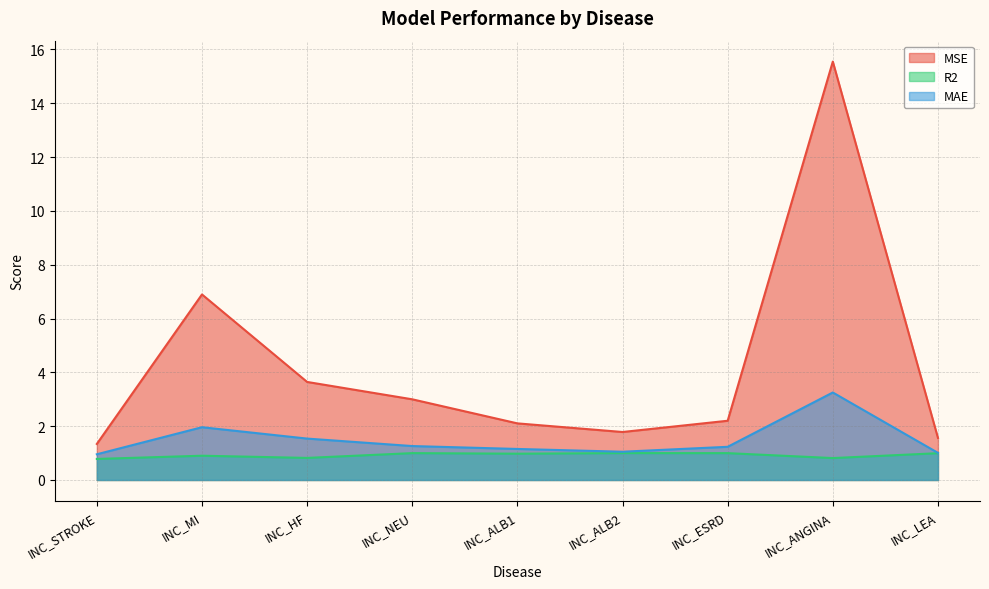

At INC_ALB2, list the series in order from smallest to largest.

R2, MAE, MSE